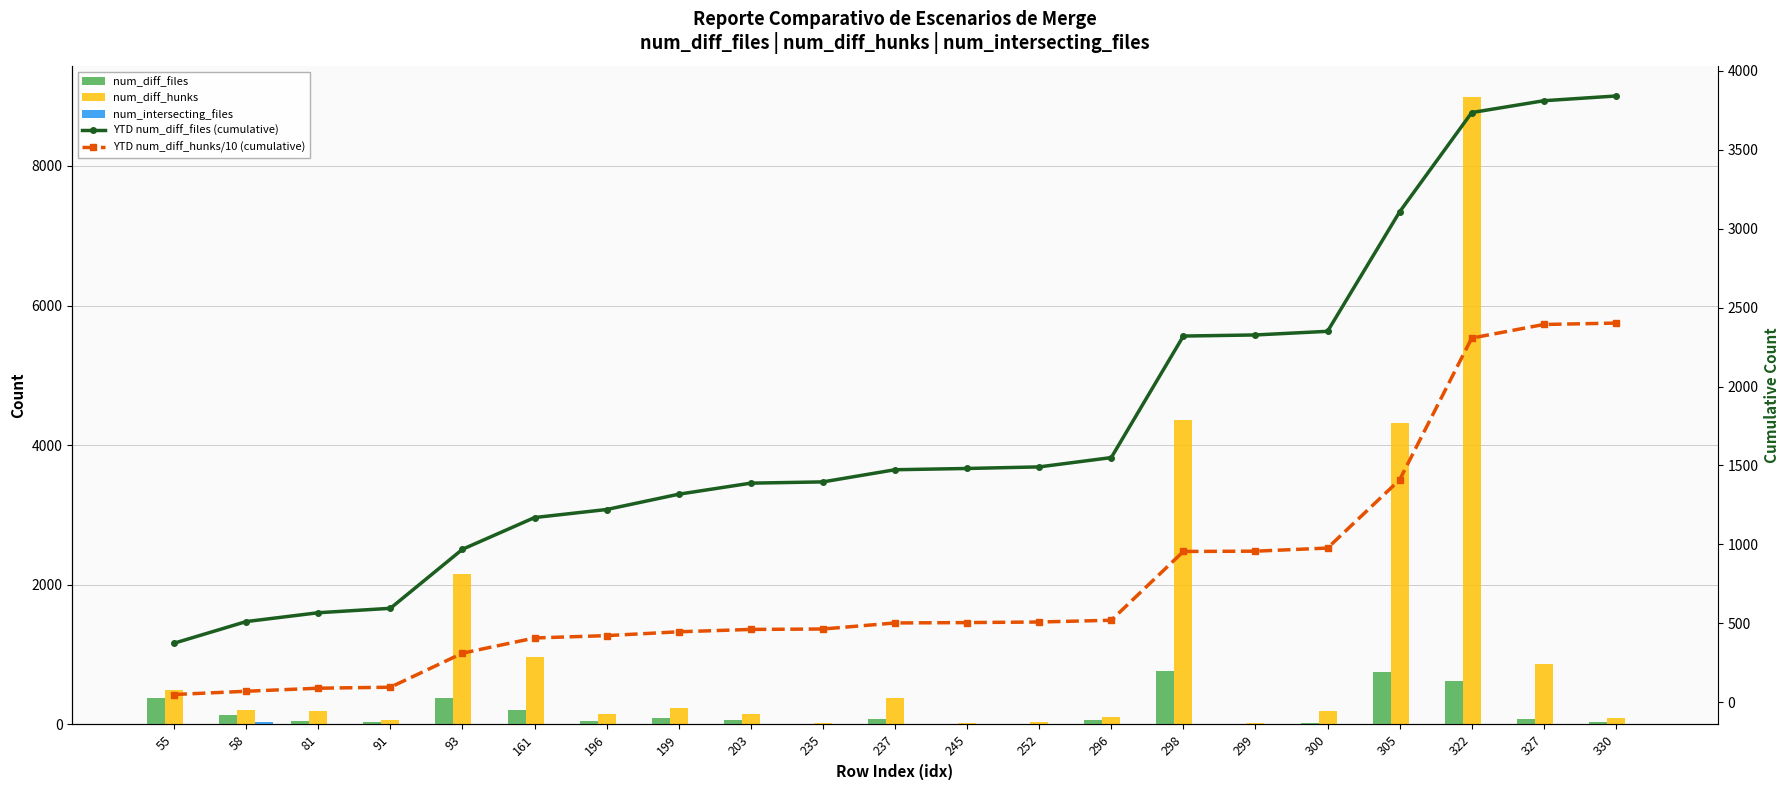

What is the difference between the second highest and minimum values in the YTD num_diff_files (cumulative) series?

3437.0